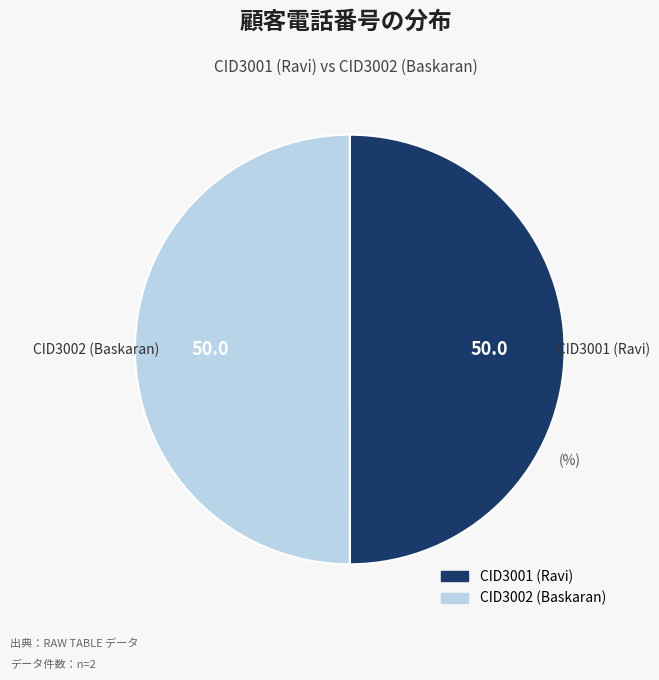

True or false: CID3001 (Ravi) accounts for 62% of the total.

False